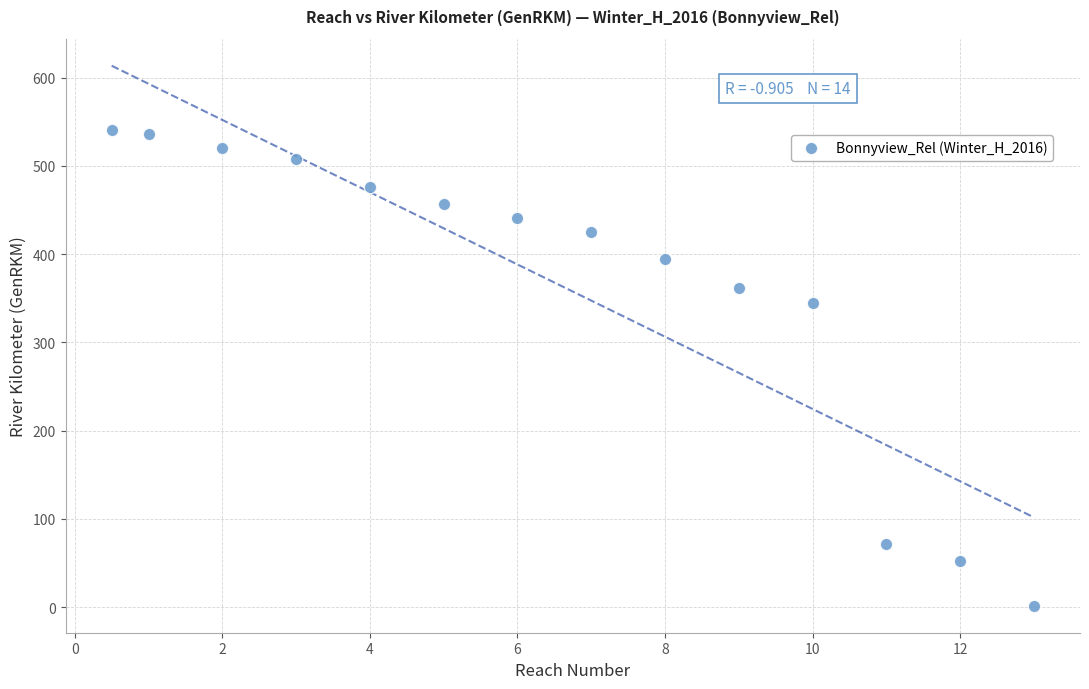

What Y value in the scatter plot is closest to 270?

344.1